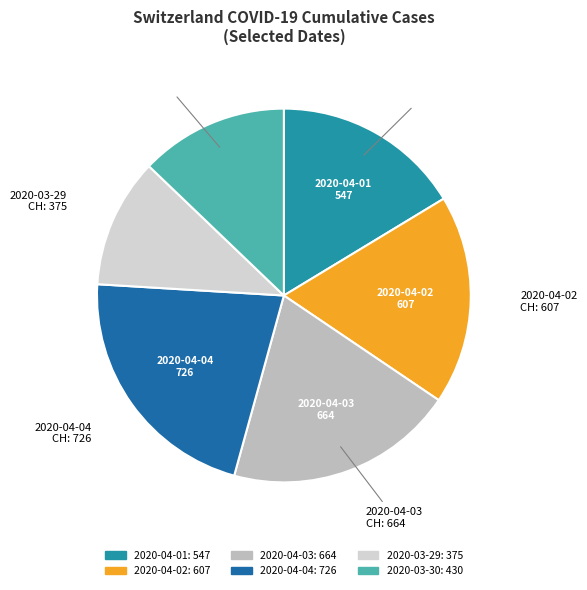

What is the largest slice in the pie chart?

2020-04-04